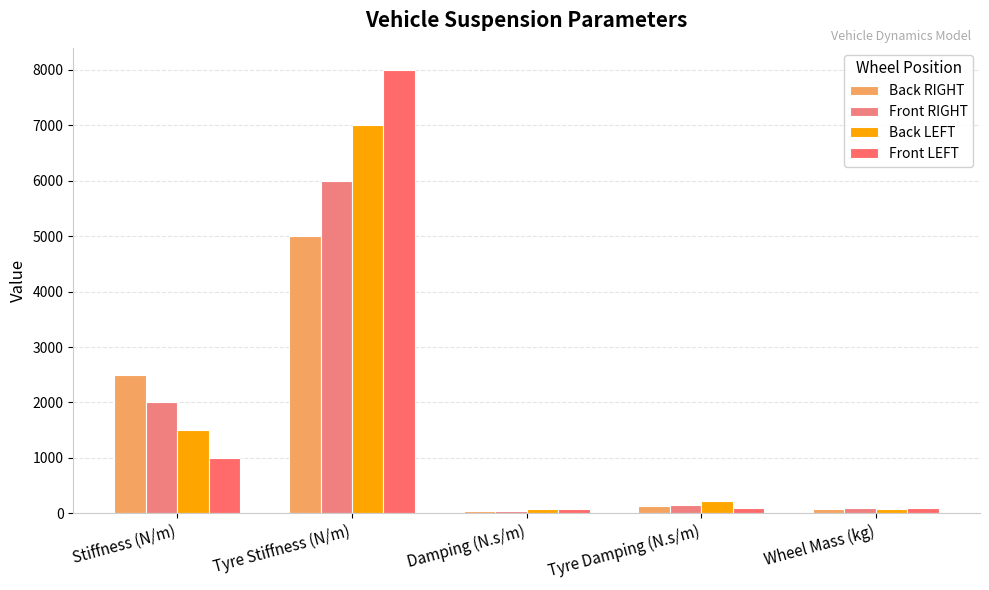

Is the value of Front RIGHT at Tyre Damping (N.s/m) greater than the value of Front LEFT at Tyre Damping (N.s/m)?

Yes